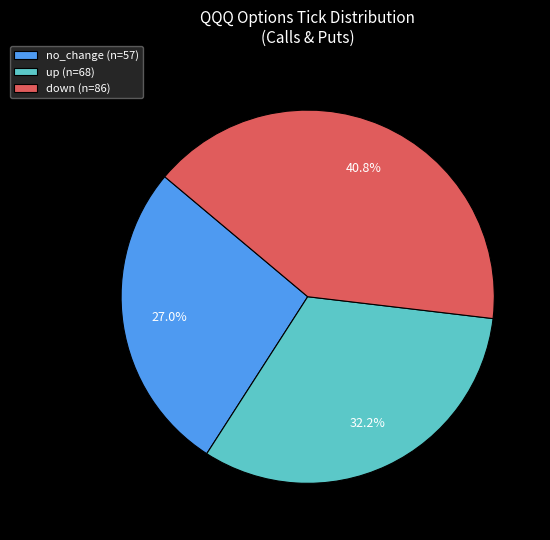

To the nearest percent, what is the average slice percentage?

33%